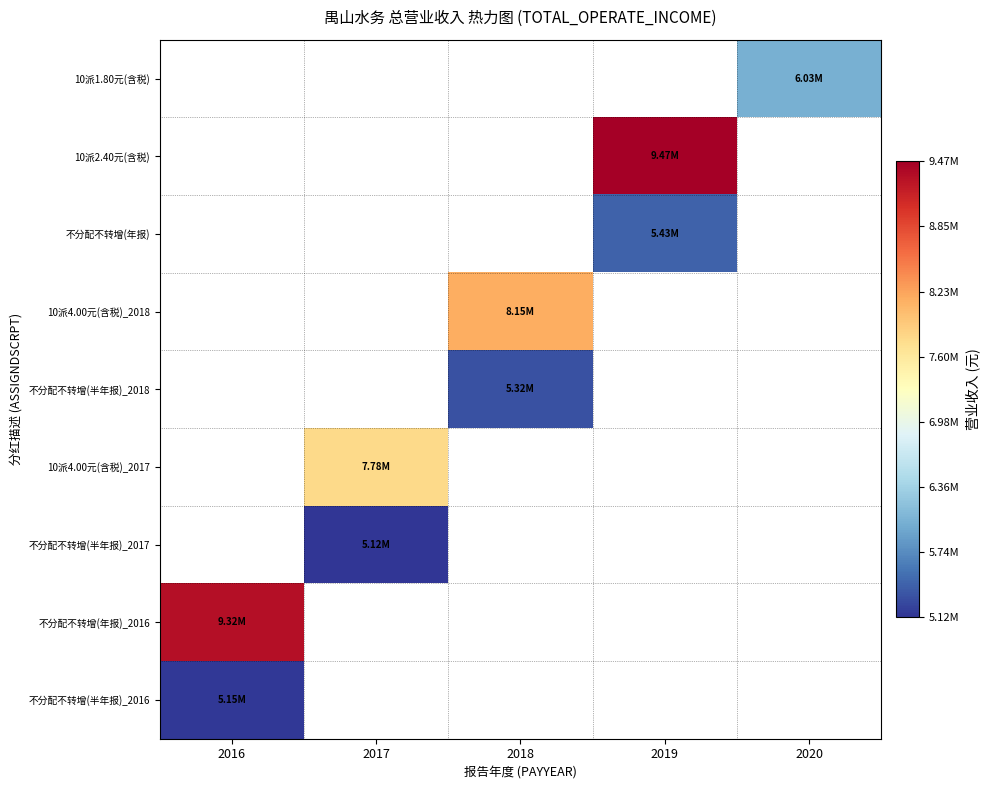

What is the lowest value of the 不分配不转增(年报)_2016 series?

9318428.3